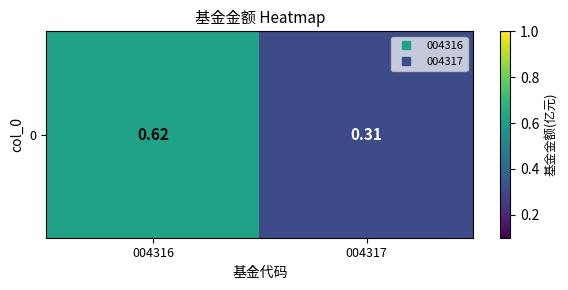

Which label corresponds to the smallest value in the chart?

004317